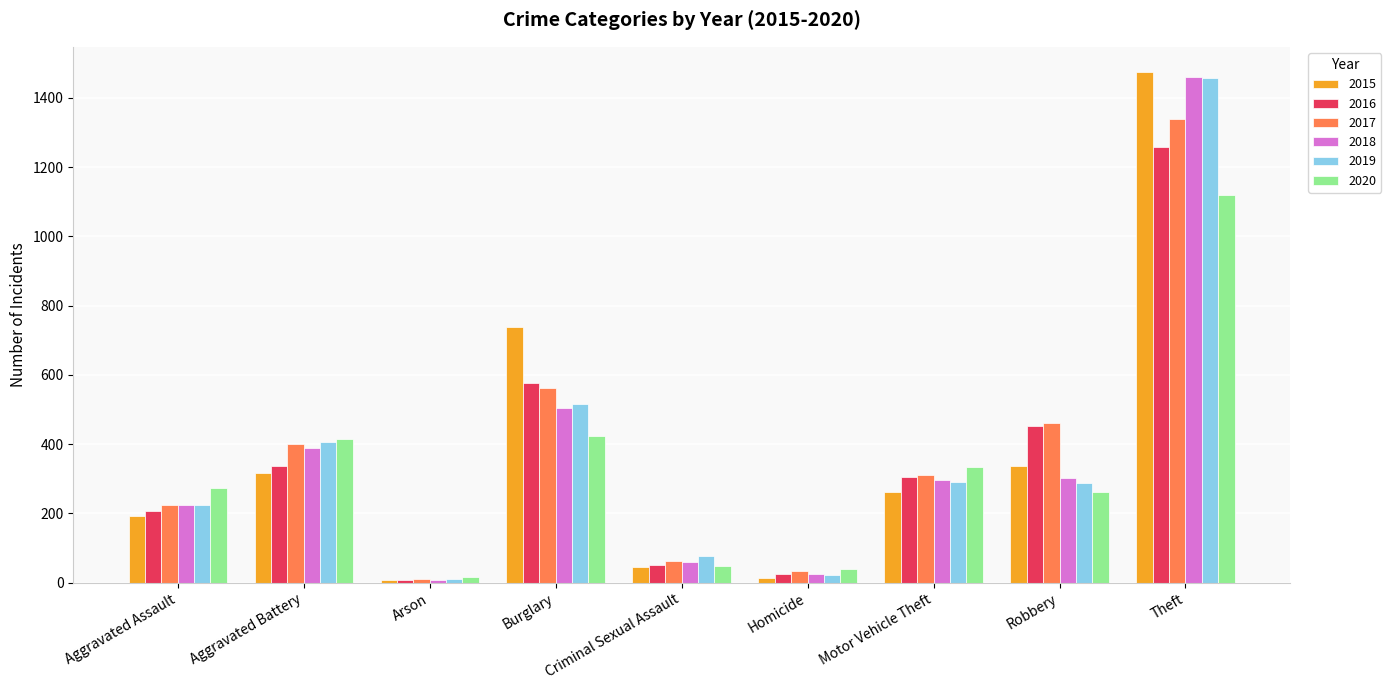

Is the value of 2018 at Aggravated Battery greater than the value of 2019 at Motor Vehicle Theft?

Yes